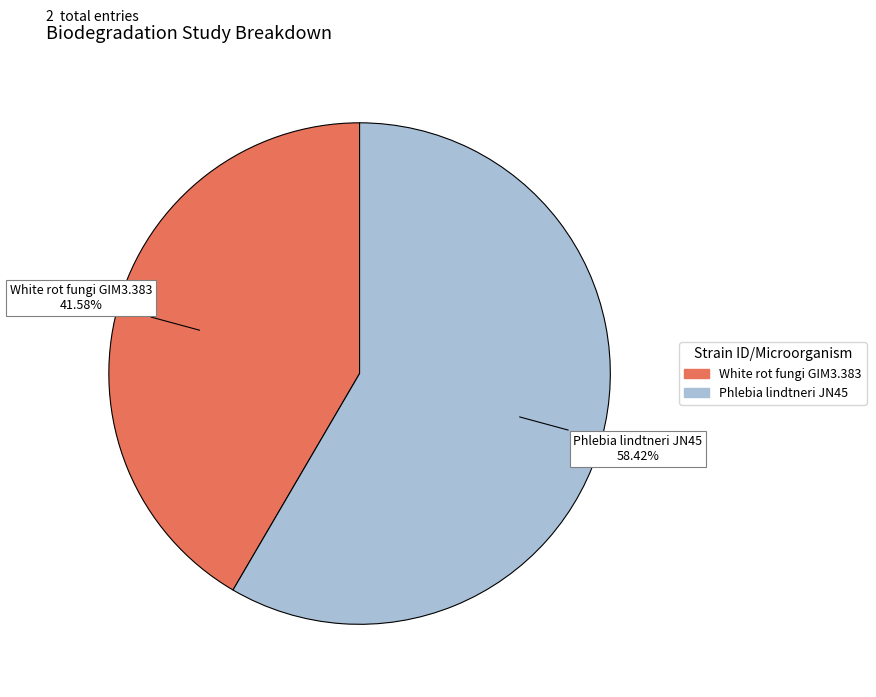

To the nearest percent, what is the combined percentage of White rot fungi GIM3.383 and Phlebia lindtneri JN45?

100%